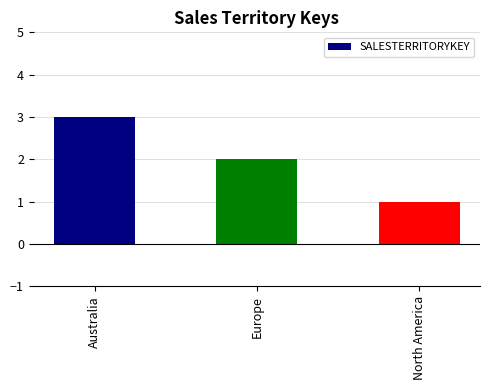

How many bars are there in total?

3